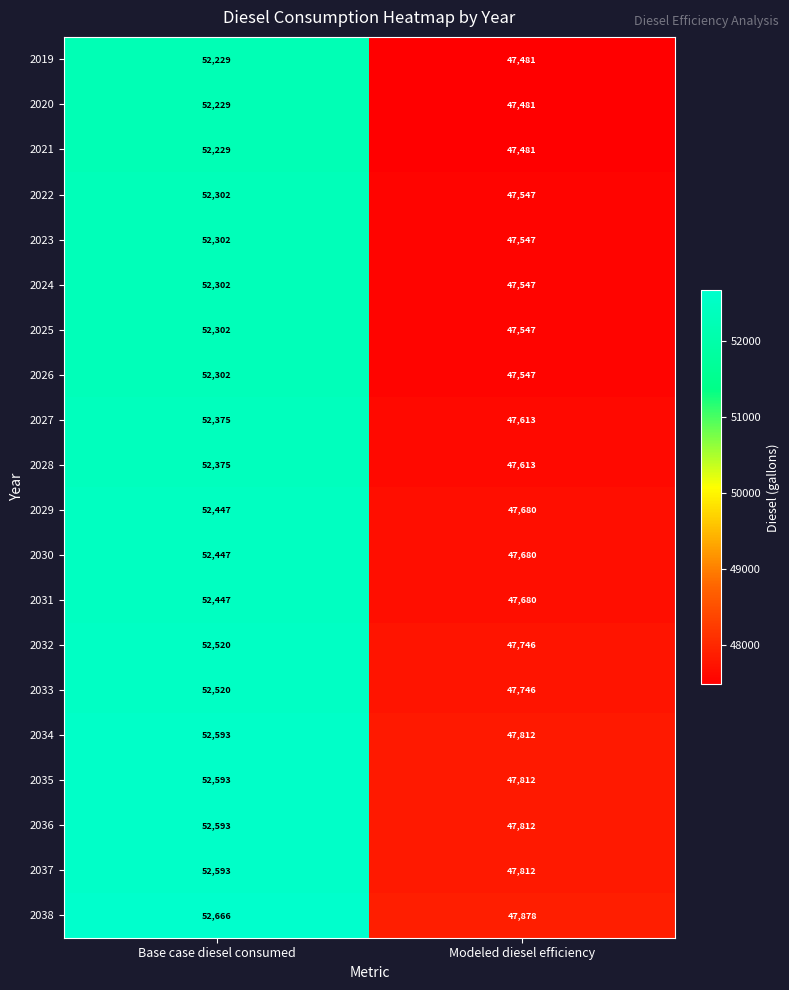

At which category is the sum across all series the highest?

Base case diesel consumed